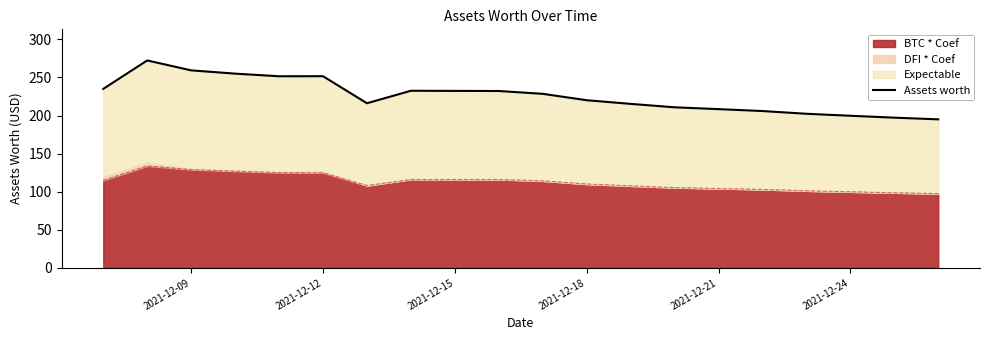

The BTC * Coef series shows 104.2 at 2021-12-21. True or false?

True